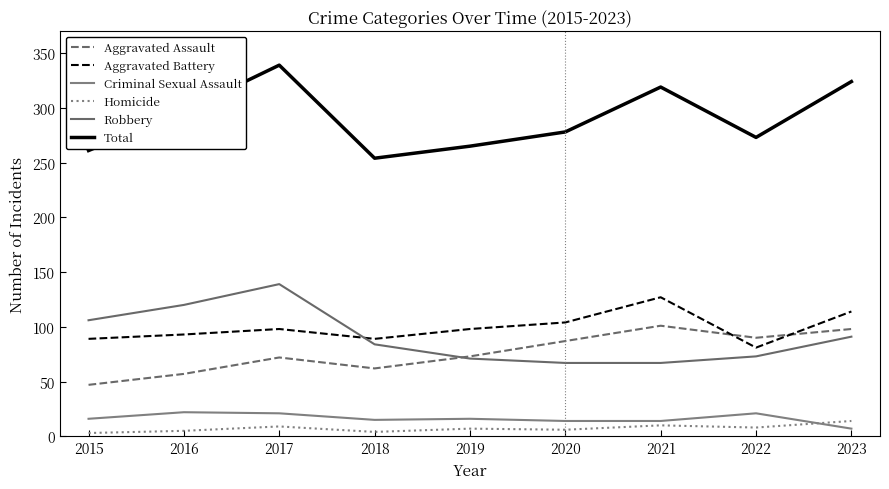

Does the chart display data point markers on the line(s)?

No